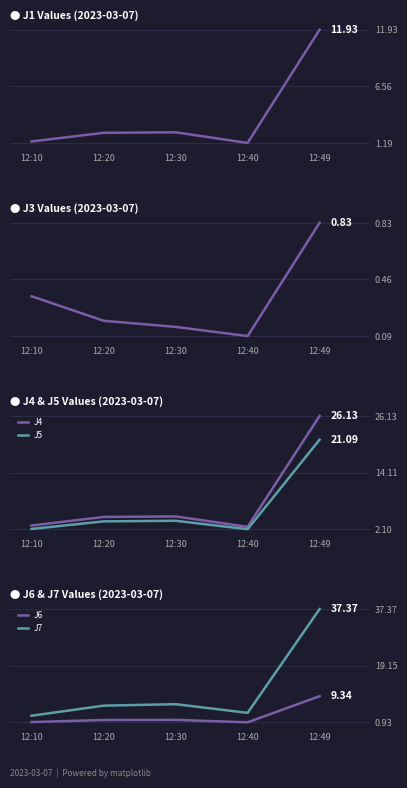

Rank the categories by J6 value from lowest to highest.

12:40, 12:10, 12:20, 12:30, 12:49